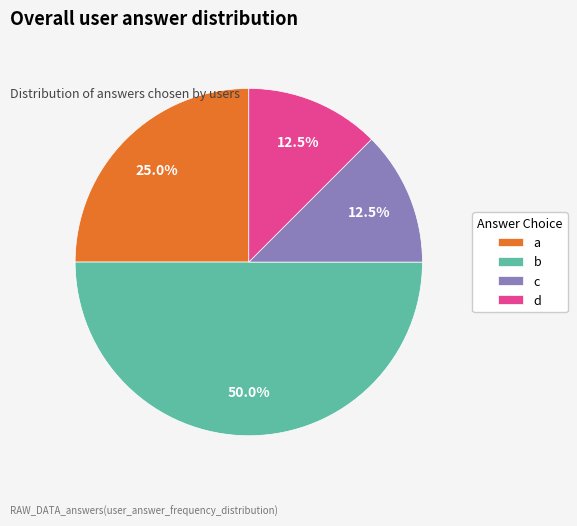

Does c represent more than half of the total?

No